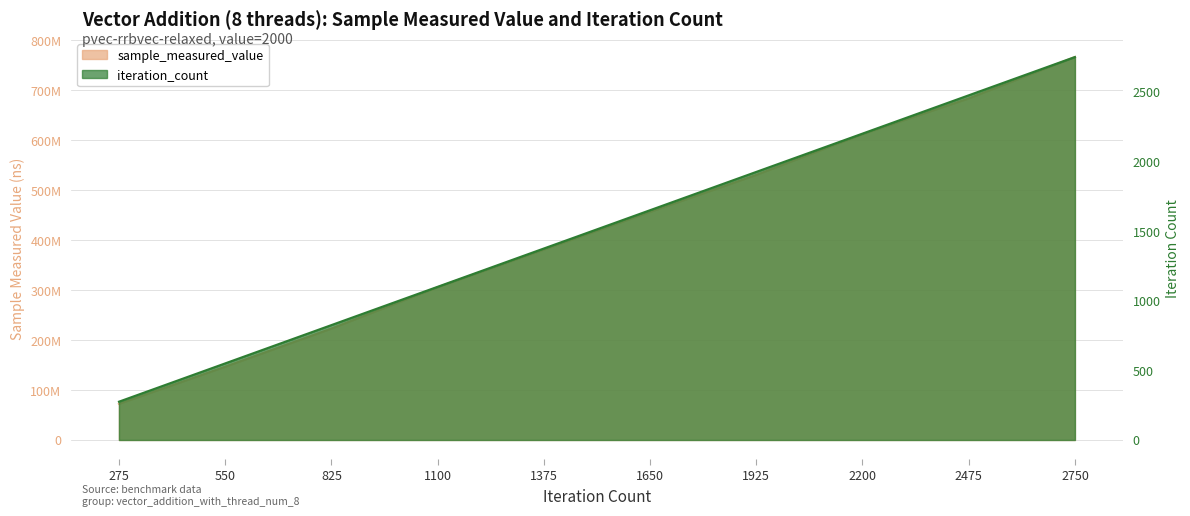

True or false: sample_measured_value has a value of 753218215 at 1650.

False